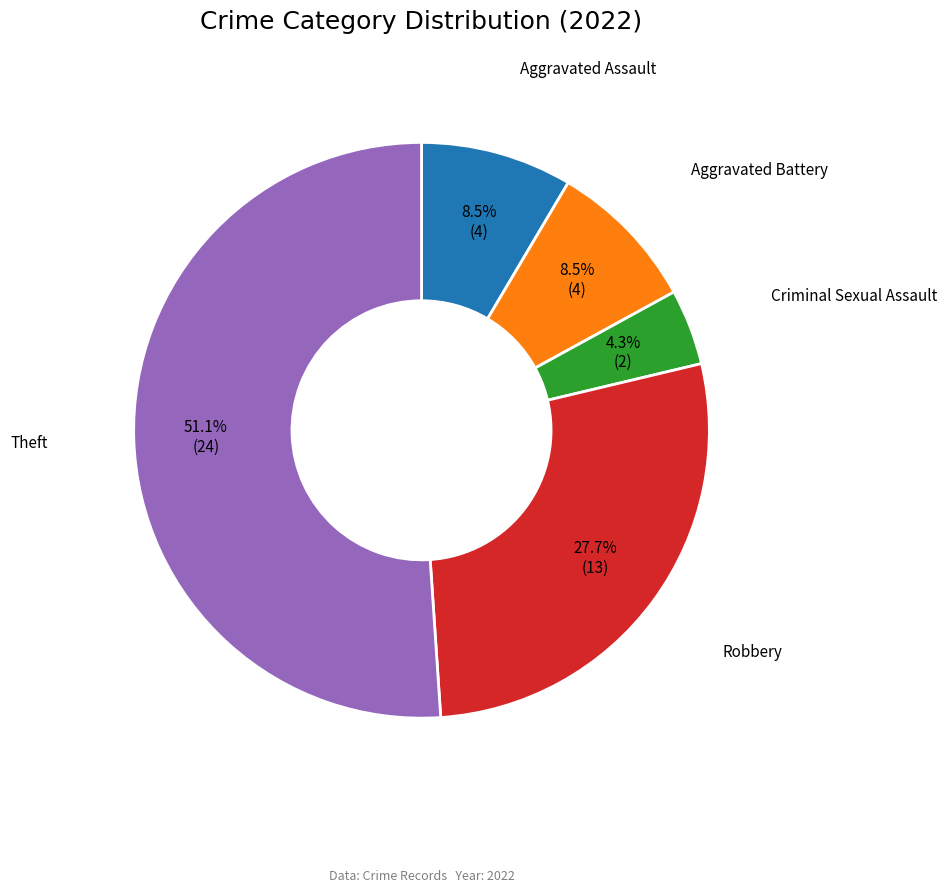

Between Aggravated Battery and Criminal Sexual Assault, which is larger?

Aggravated Battery